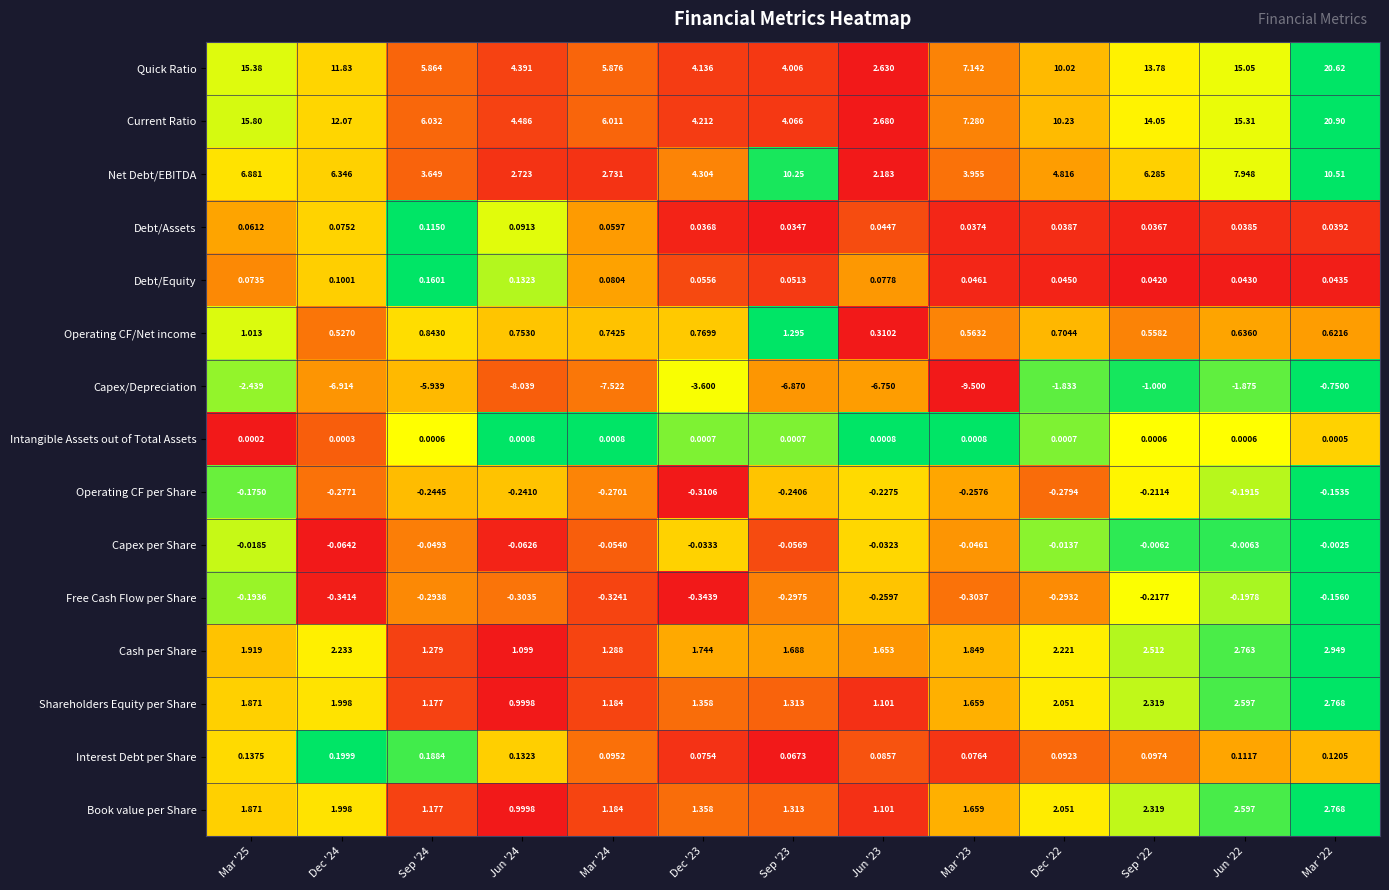

Which series has the largest total across all categories?

Current Ratio